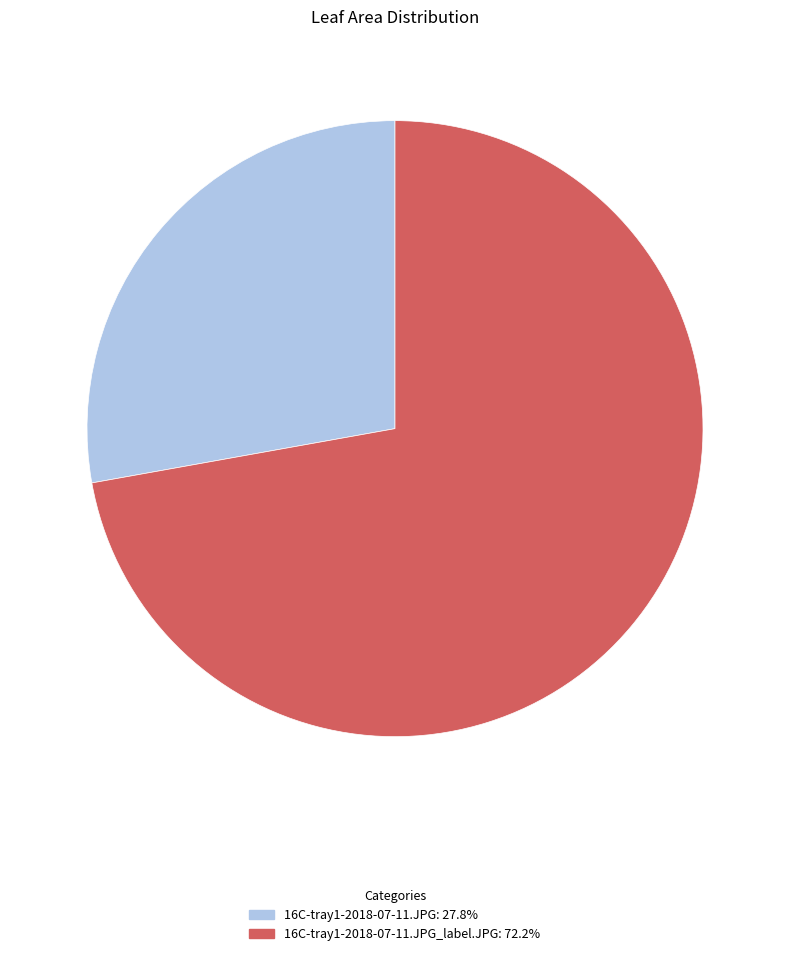

Do 16C-tray1-2018-07-11.JPG_label.JPG: 72.2% and 16C-tray1-2018-07-11.JPG: 27.8% together represent more than half of the pie?

Yes